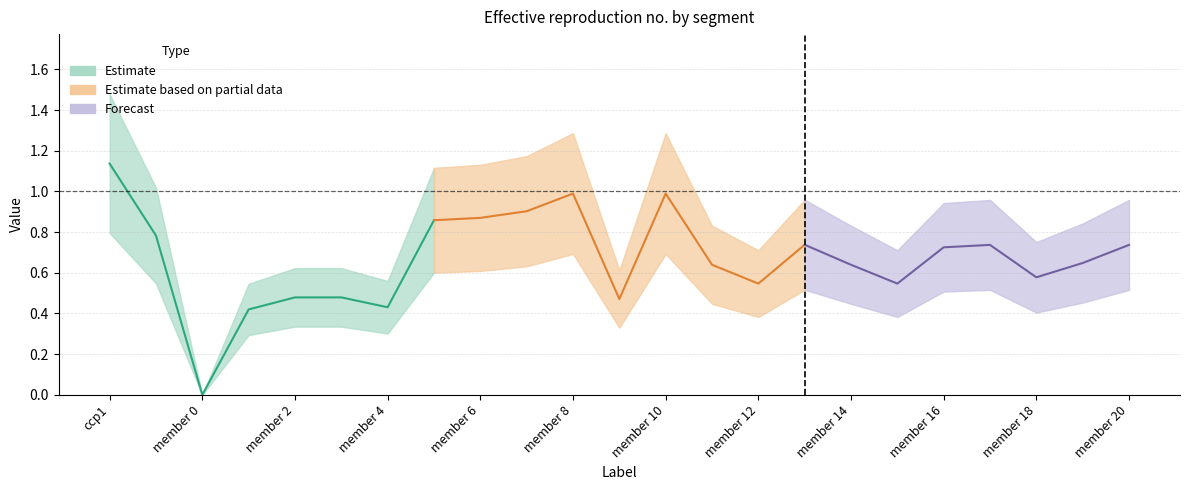

Which category has the lowest value across all series?

member 0